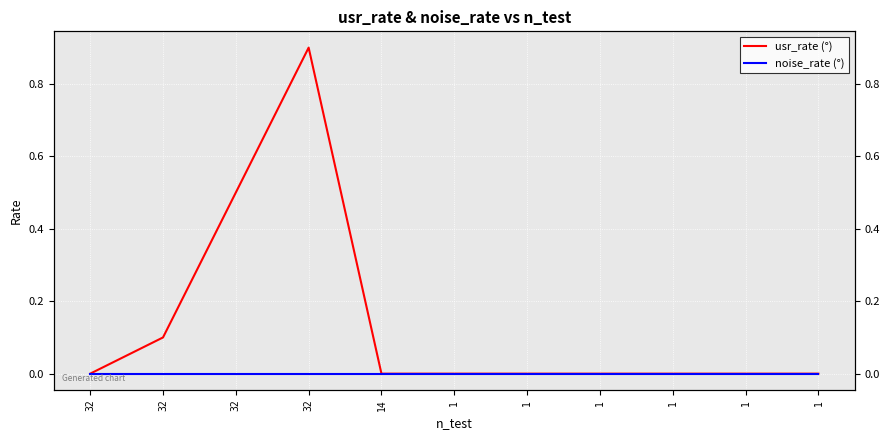

Is this an area chart (filled region under the line)?

No